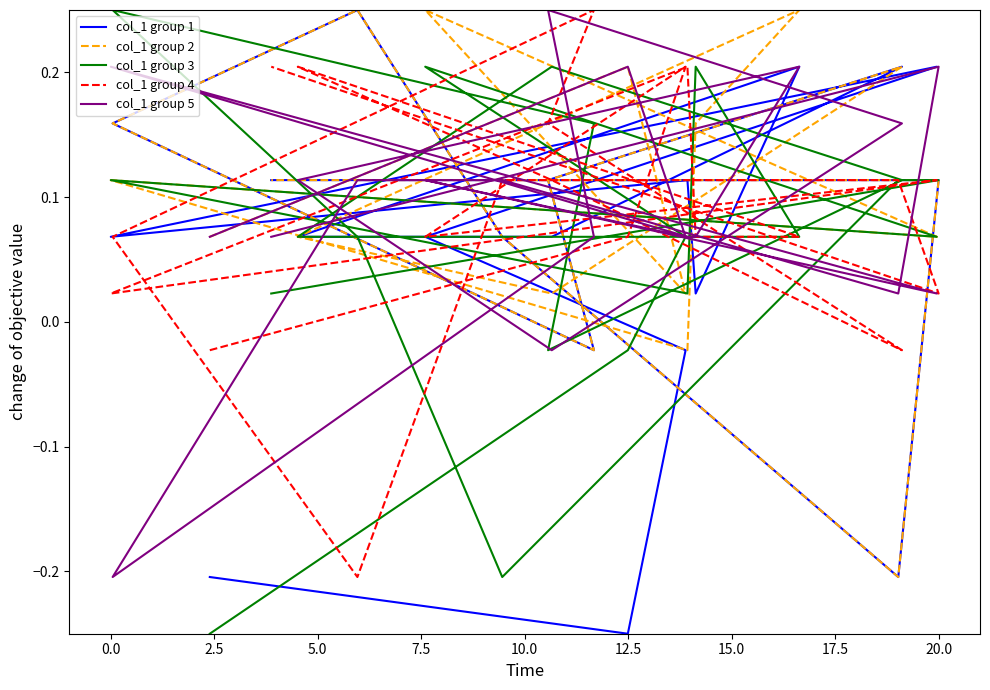

What is the total value across all series at 5.0?

0.7